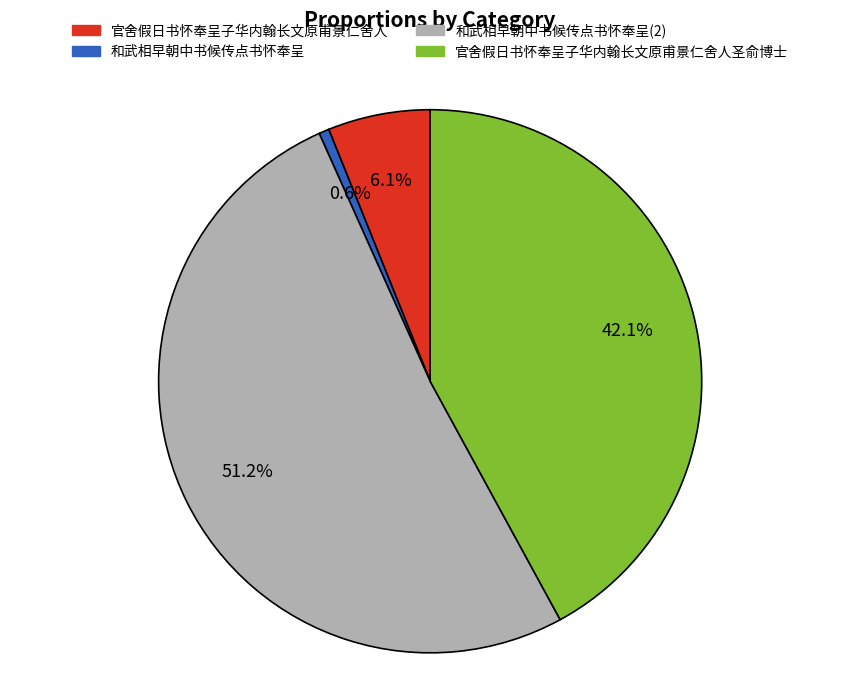

To the nearest percent, what is the average slice percentage?

25%